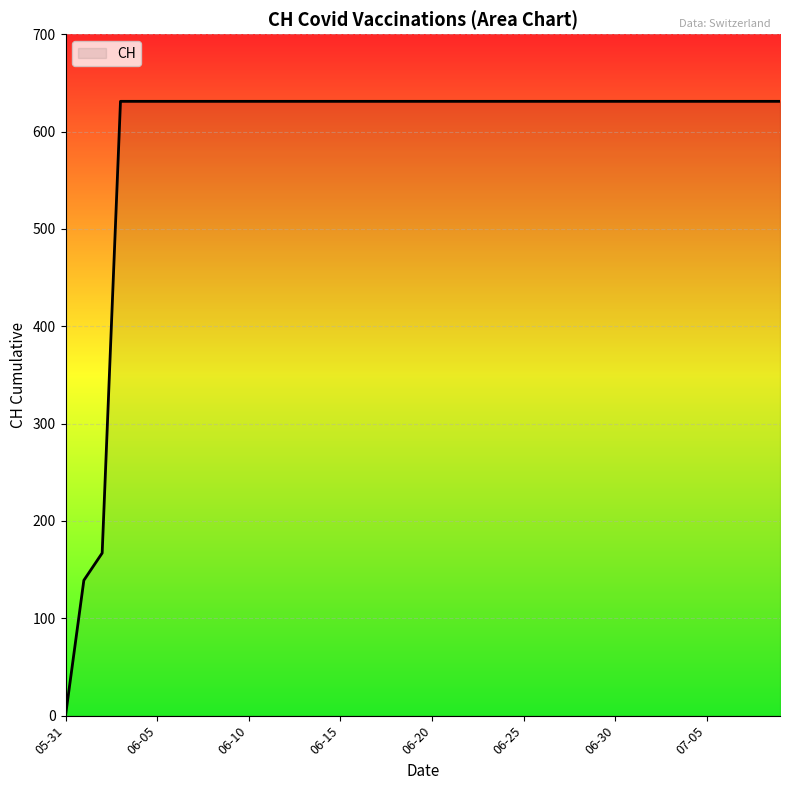

What is the greatest value displayed?

631